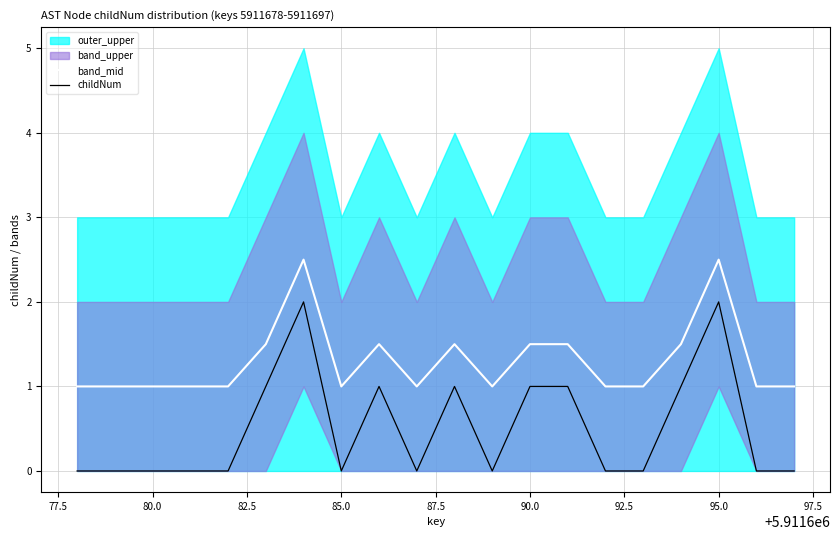

Does the chart display data point markers on the line(s)?

No